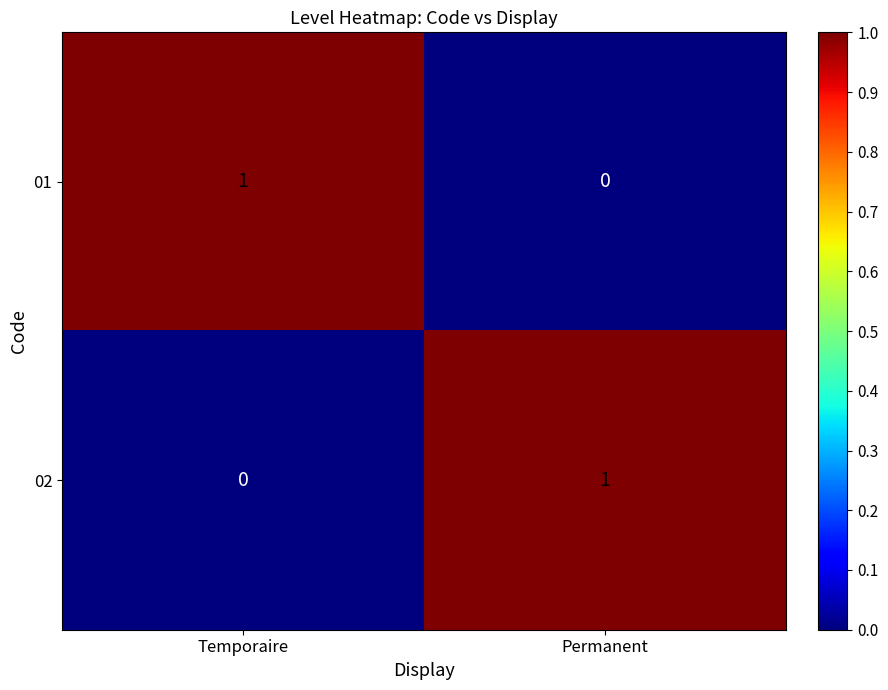

At Permanent, list the series in order from smallest to largest.

01, 02